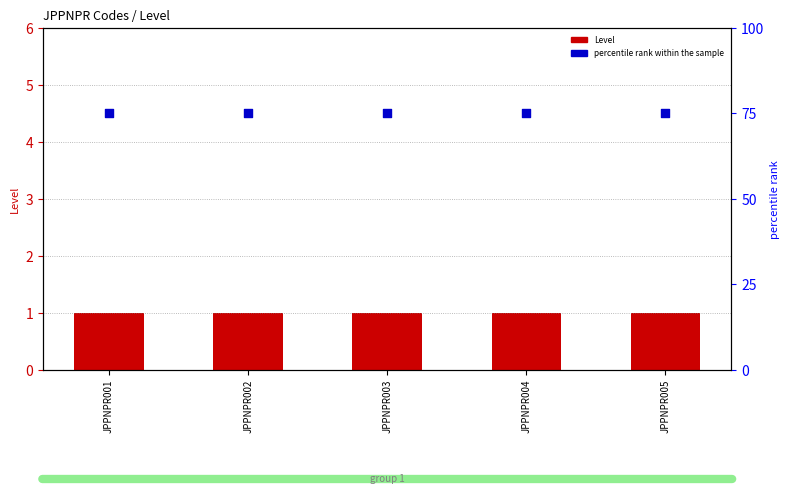

At which category is the sum across all series the highest?

JPPNPR001